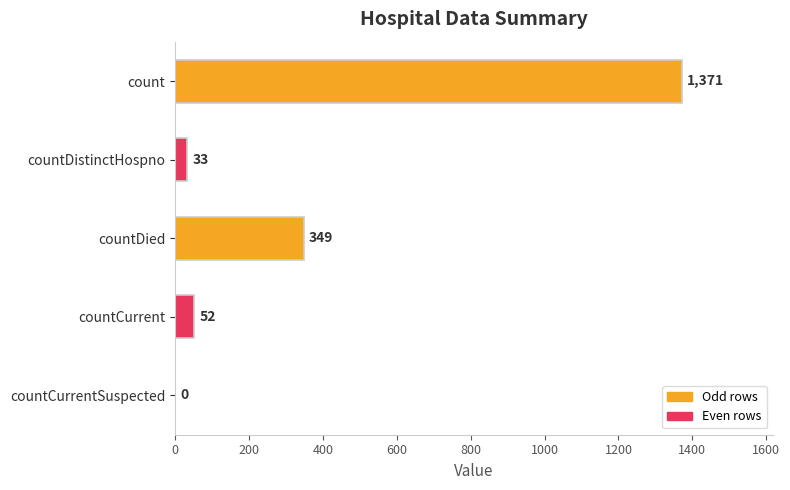

What is the sum of all values?

1805